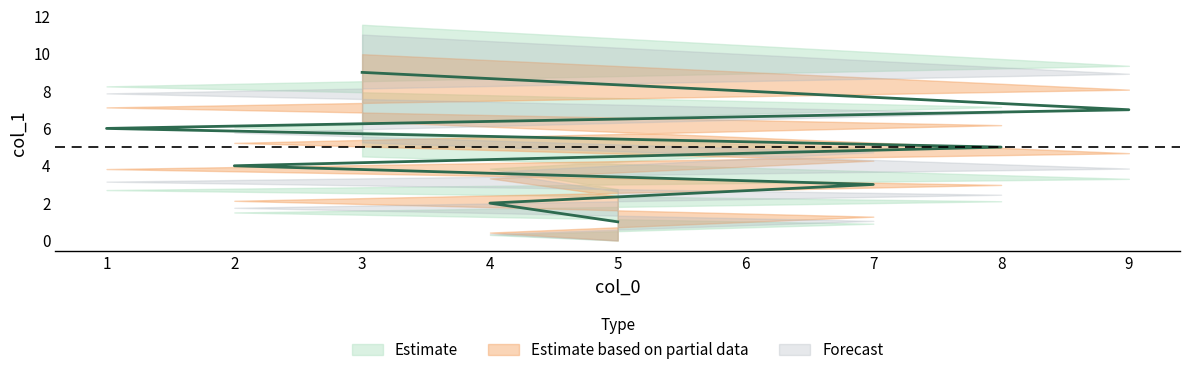

How many data points are less than 5?

4